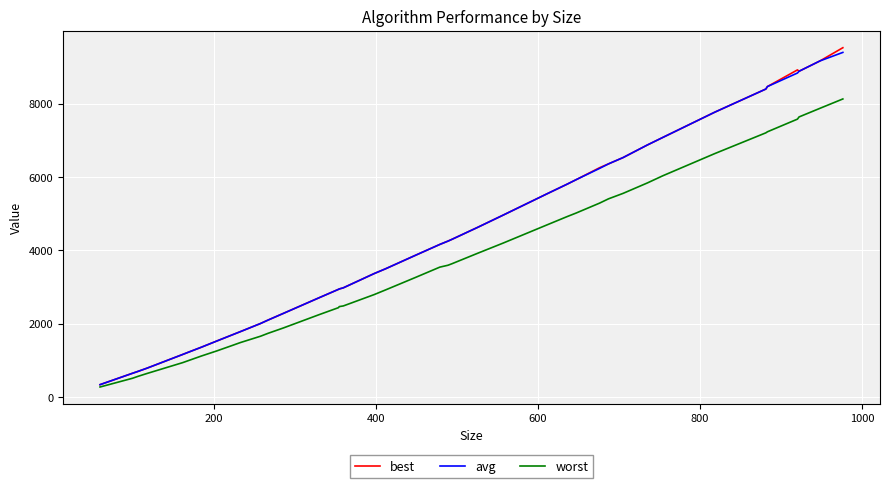

Which series has the widest spread of values?

best